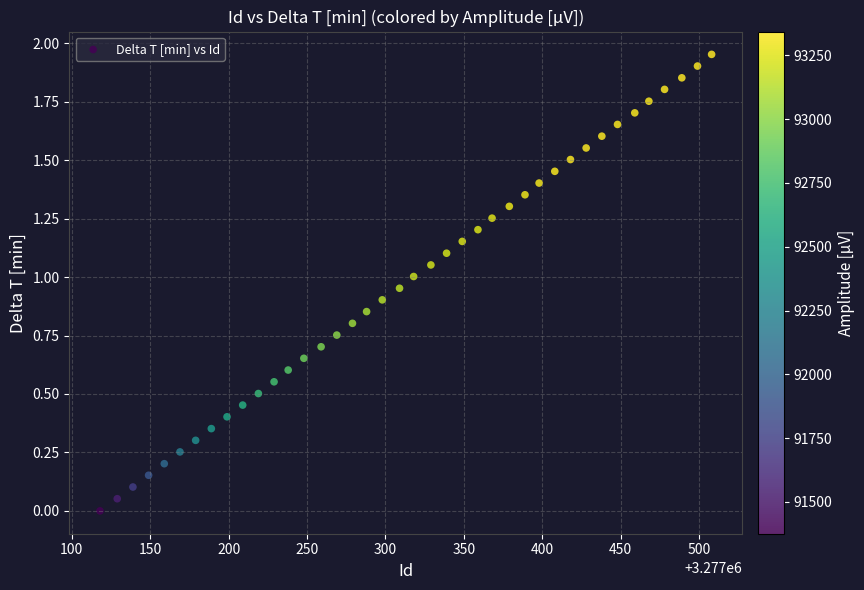

What is the range of X values (max minus min)?

390.0